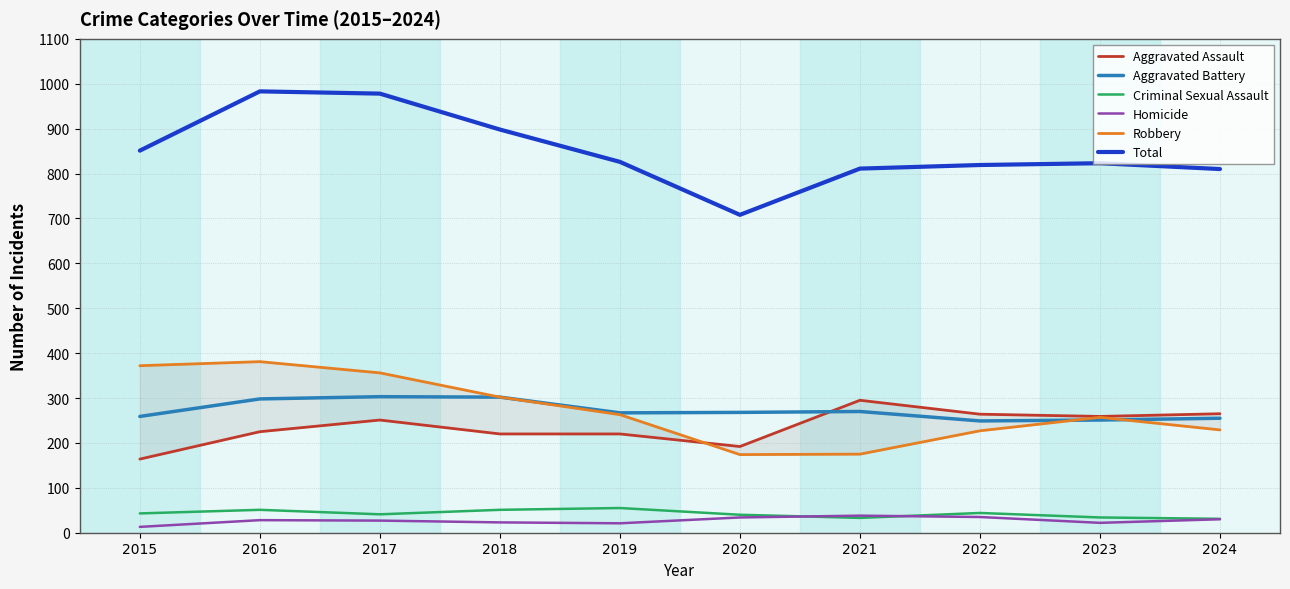

How many lines are shown in the chart?

6